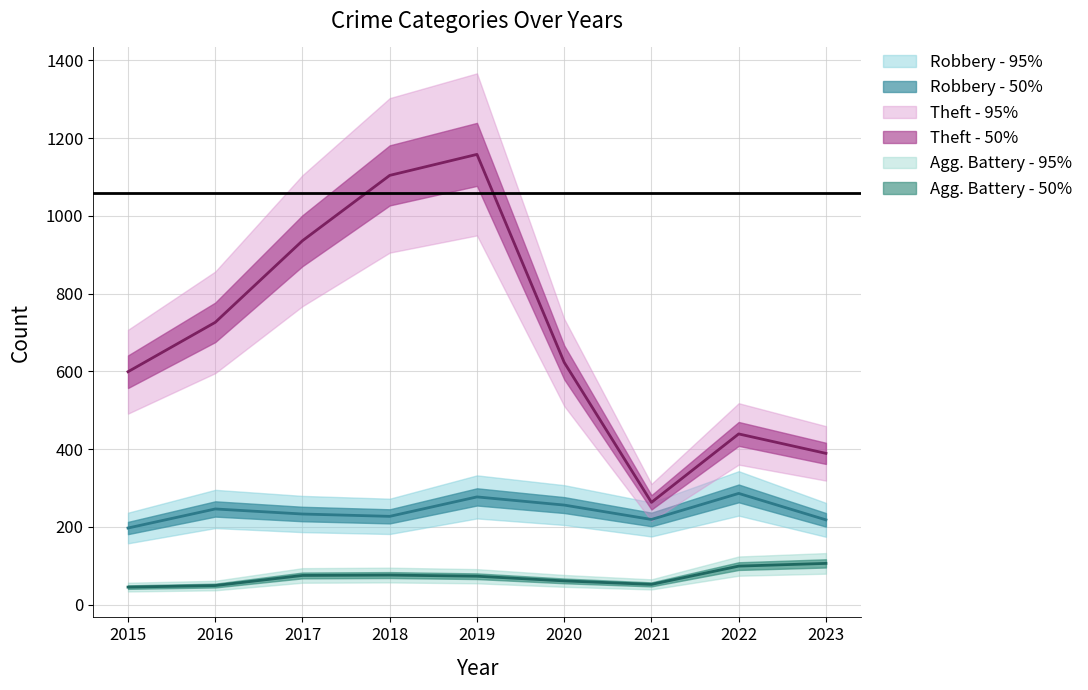

Reading left to right, transcribe all the data shown in this chart.

Robbery: 2015=197	2016=246	2017=233	2018=227	2019=277	2020=256	2021=219	2022=286	2023=218
Theft: 2015=599	2016=726	2017=936	2018=1104	2019=1158	2020=623	2021=263	2022=439	2023=389
Aggravated Battery: 2015=45	2016=49	2017=75	2018=76	2019=73	2020=61	2021=52	2022=99	2023=106